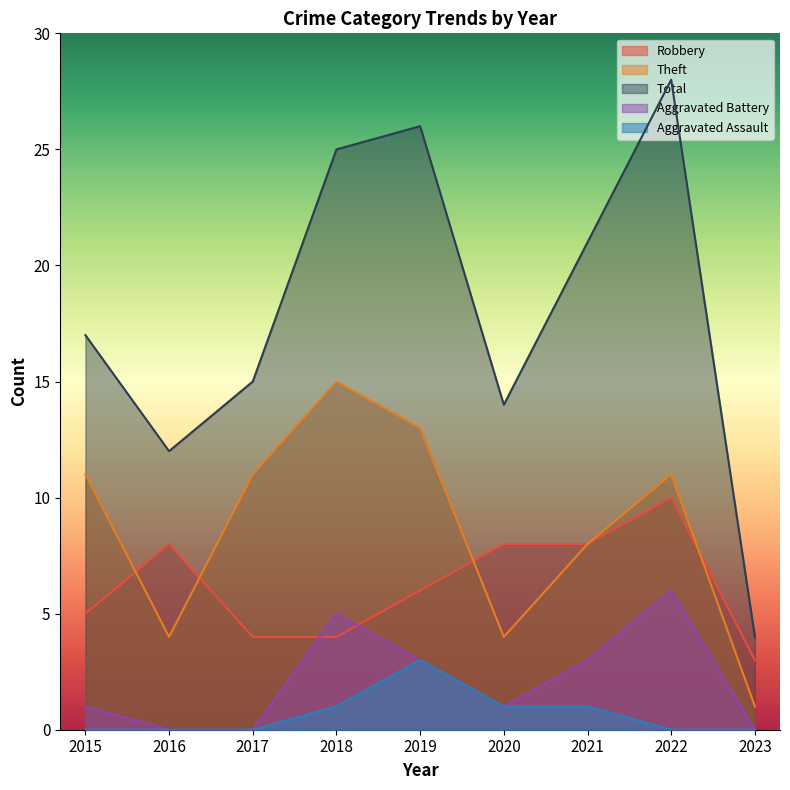

Which series has the largest total across all categories?

Total